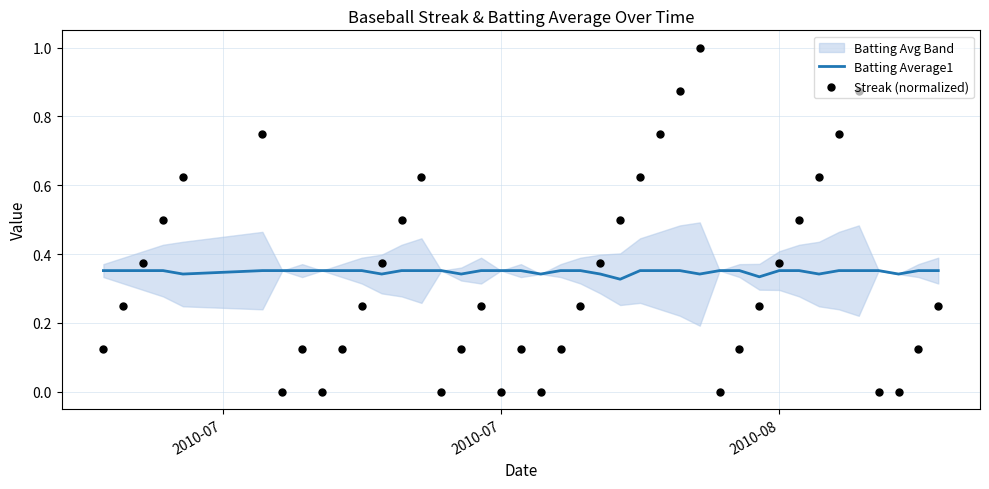

Which series has the largest Y range (max minus min)?

Streak (normalized)